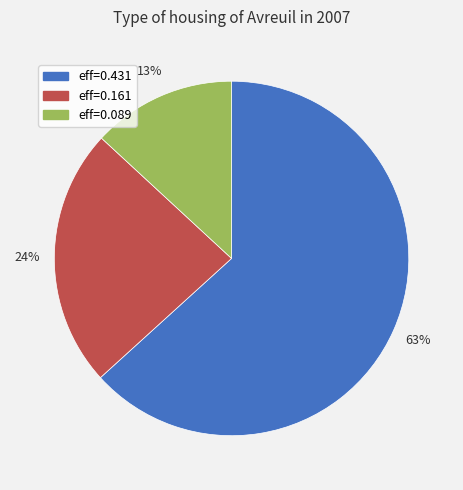

Combined, do eff=0.089 and eff=0.161 account for over 50%?

No